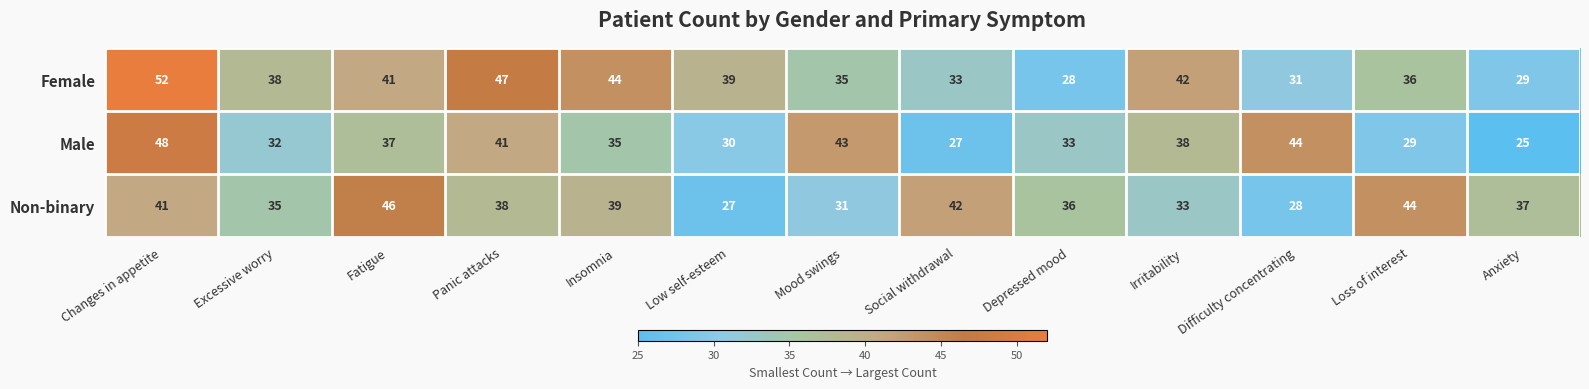

What is the sum of the Female values at Changes in appetite and Fatigue?

93